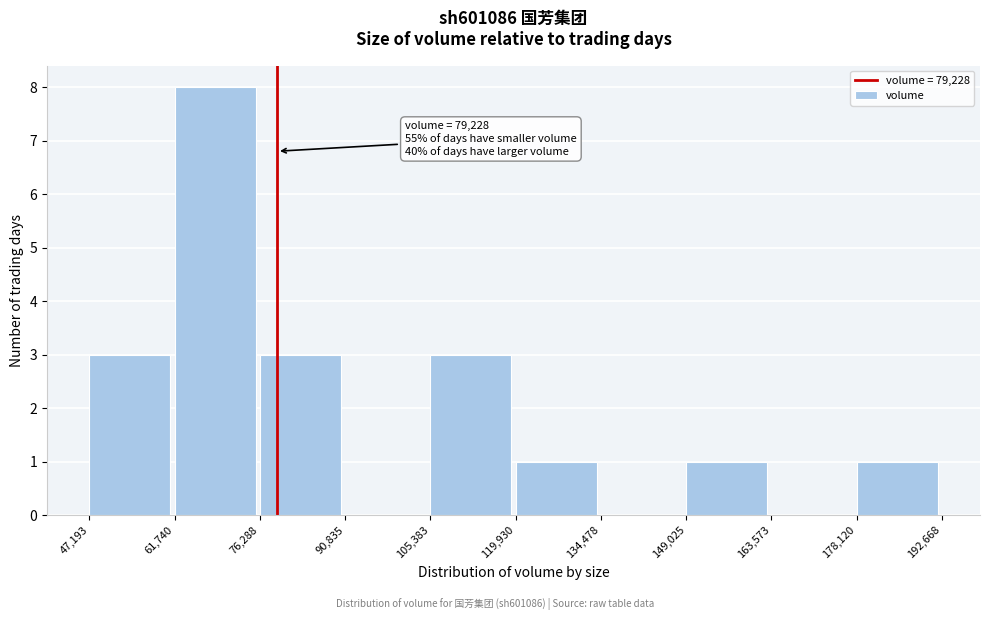

Over which range of the x-axis is the bar tallest?

61,740 to 76,288